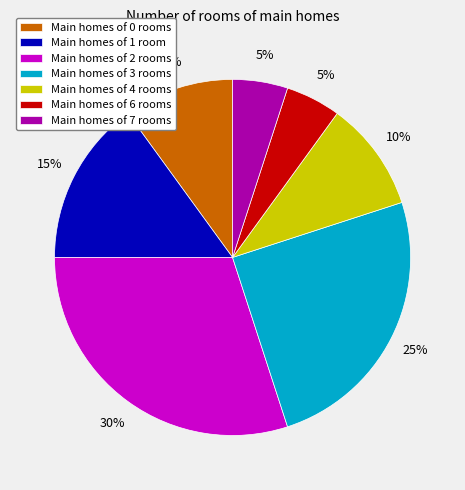

The Main homes of 4 rooms slice represents 1% of the pie. True or false?

False